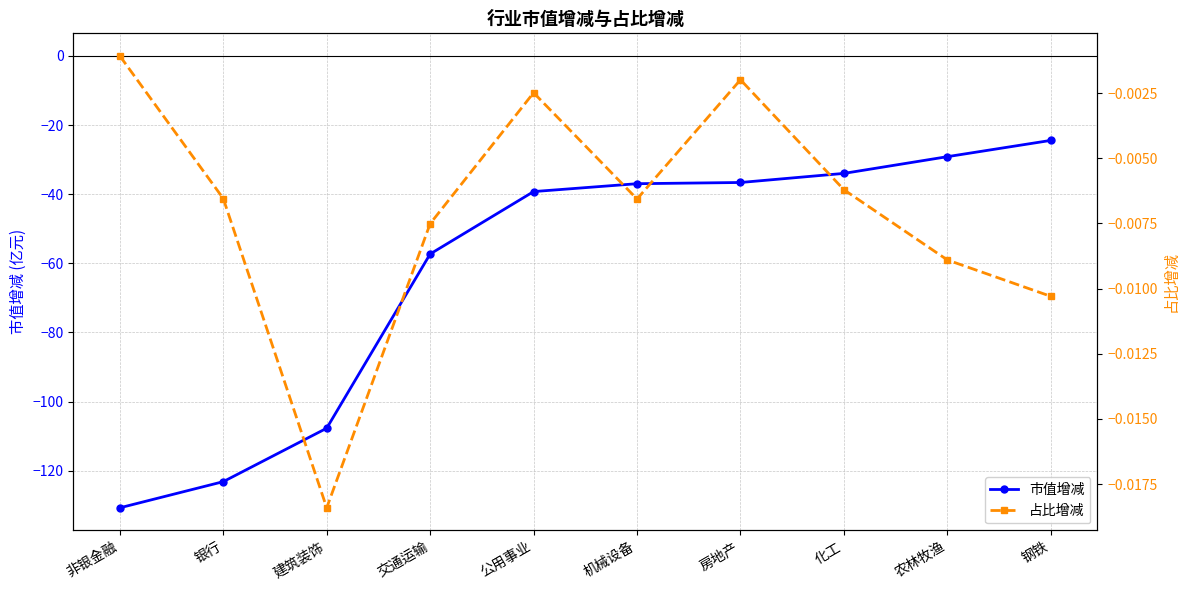

What position from the left is 钢铁?

10